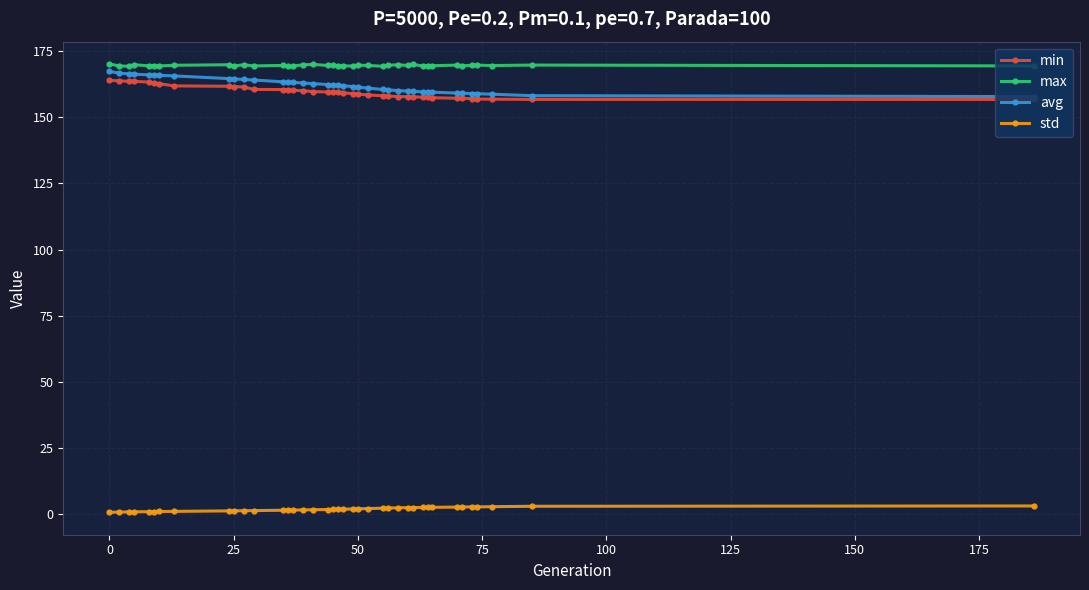

True or false: min and std cross at least once.

False